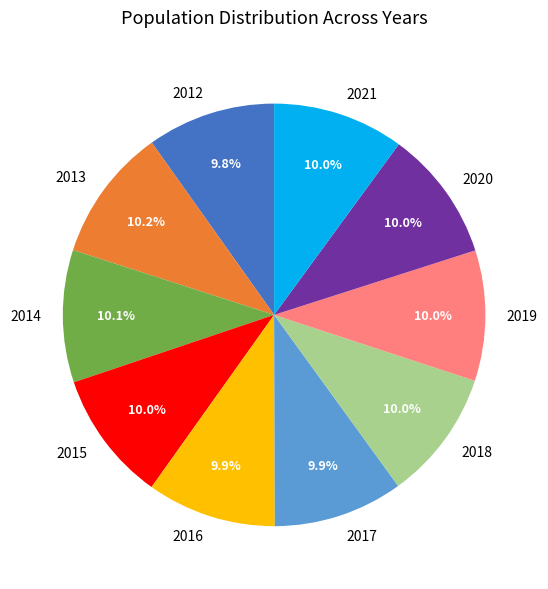

What is the ratio of the value at 2020 to the value at 2019?

1.0